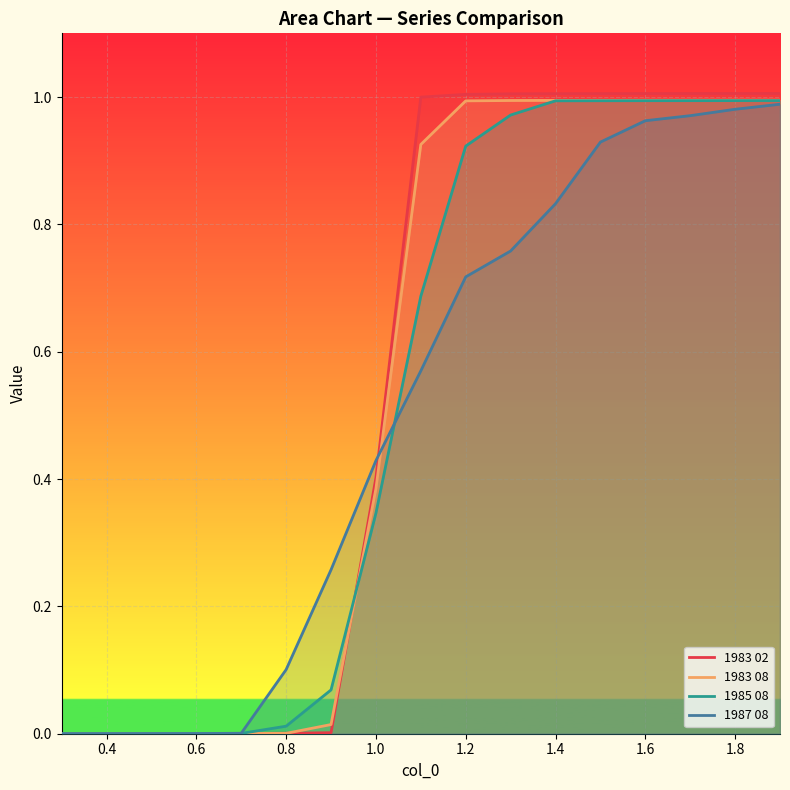

The 1985 08 series shows 0.5 at 1.6. True or false?

False